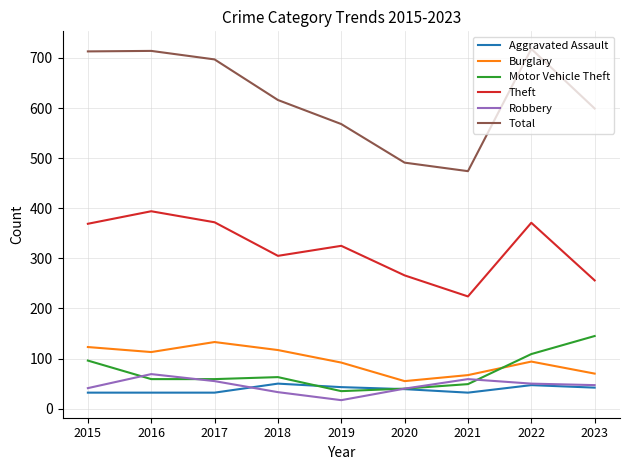

What is the average value of the Total series?

621